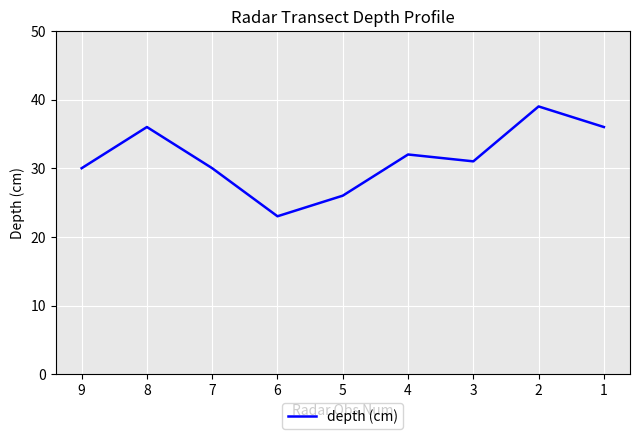

At which label does the data first exceed 31?

8